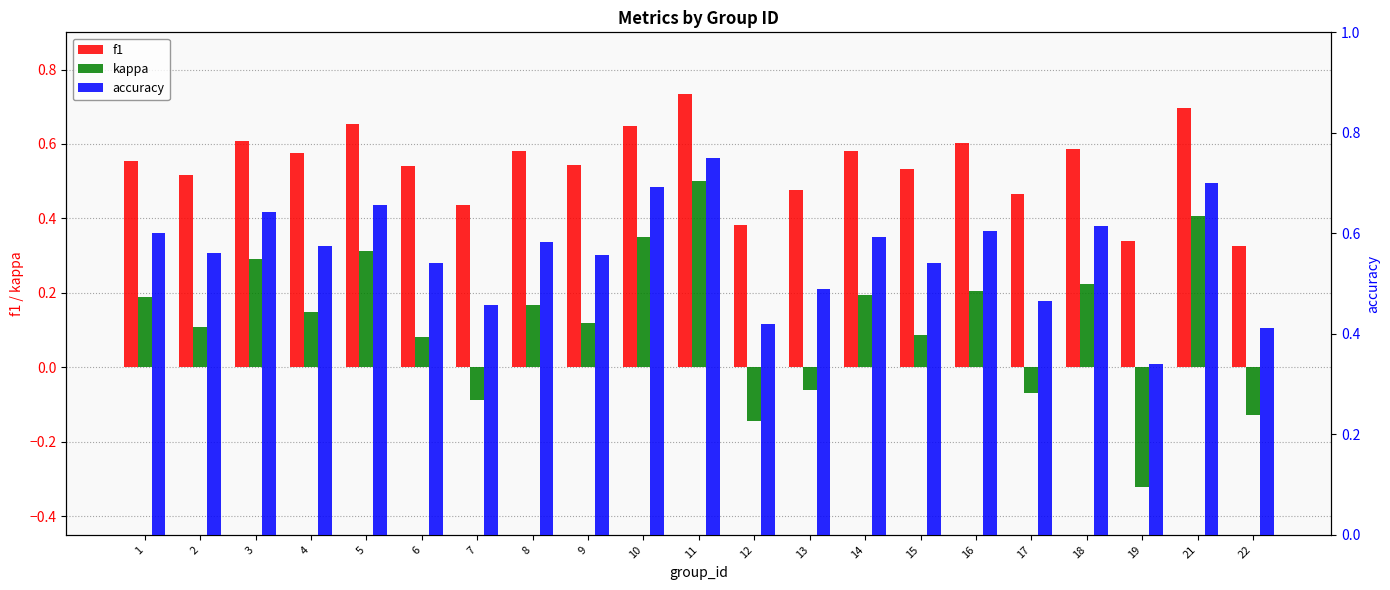

Is the value of accuracy at 8 greater than the value of f1 at 4?

Yes